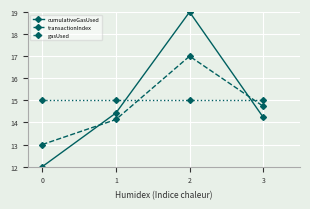

What is the value of the cumulativeGasUsed point at the 4th from the left?

14.2